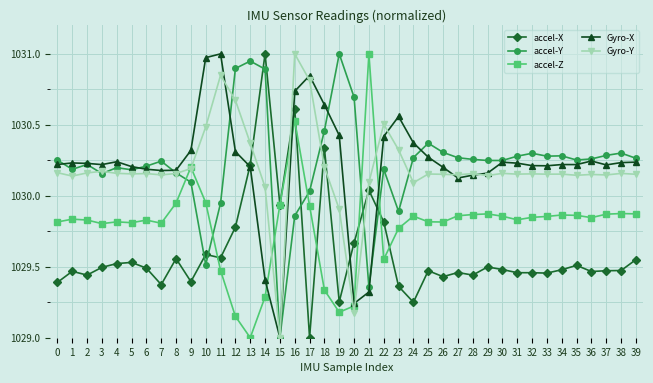

True or false: accel-Y has more than 2 points higher than both neighbors.

True